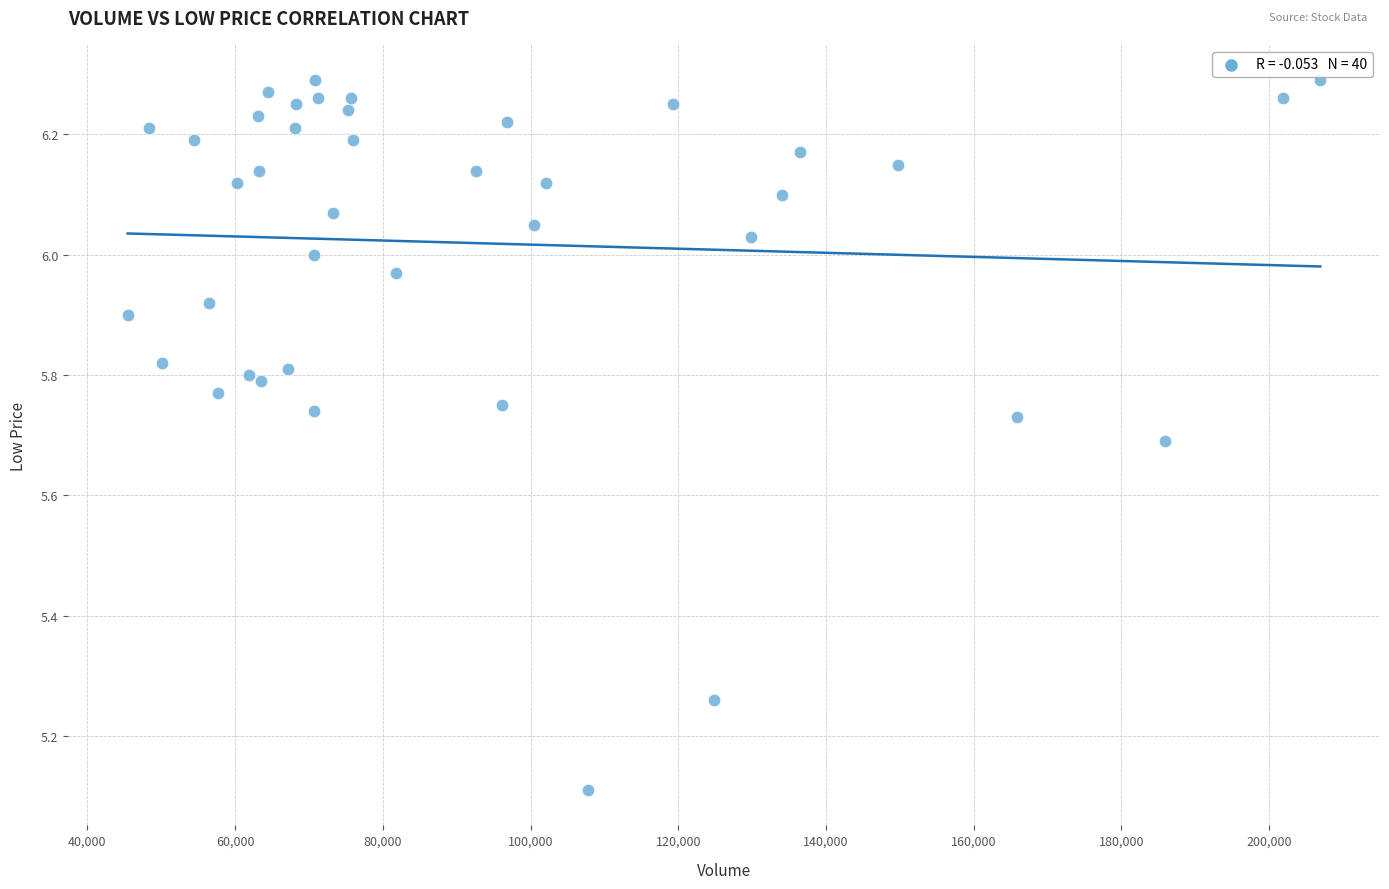

What Y value in the scatter plot is closest to 5?

5.1